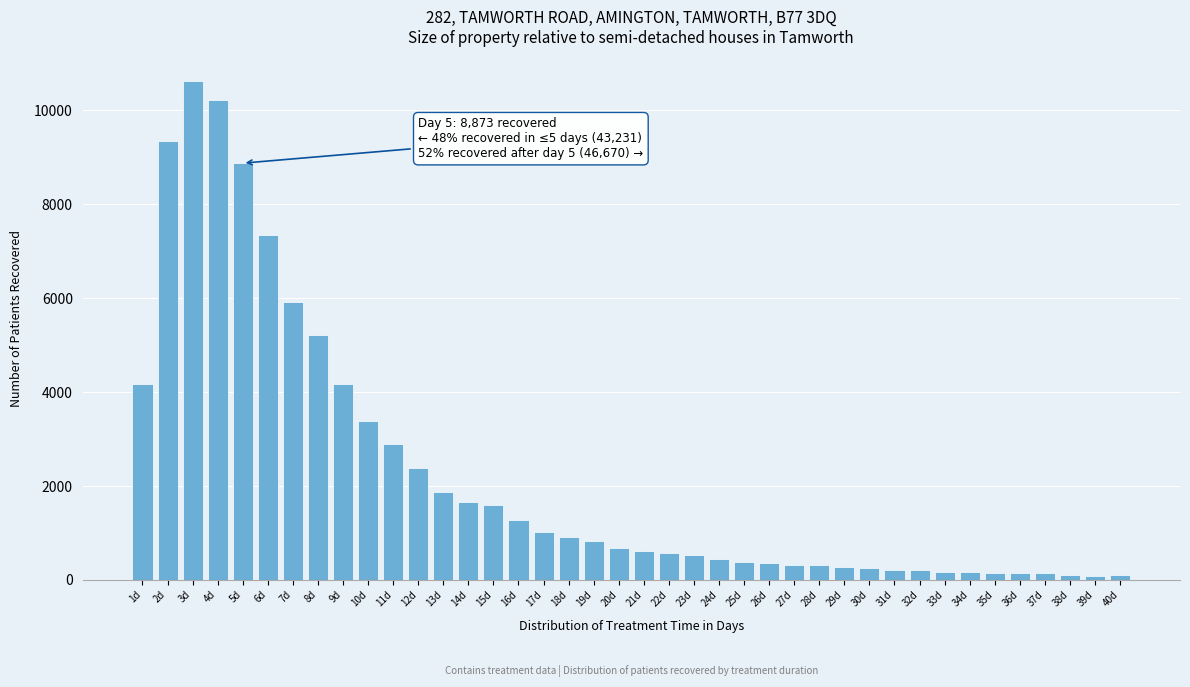

What is the difference between the maximum and second lowest values?

10521